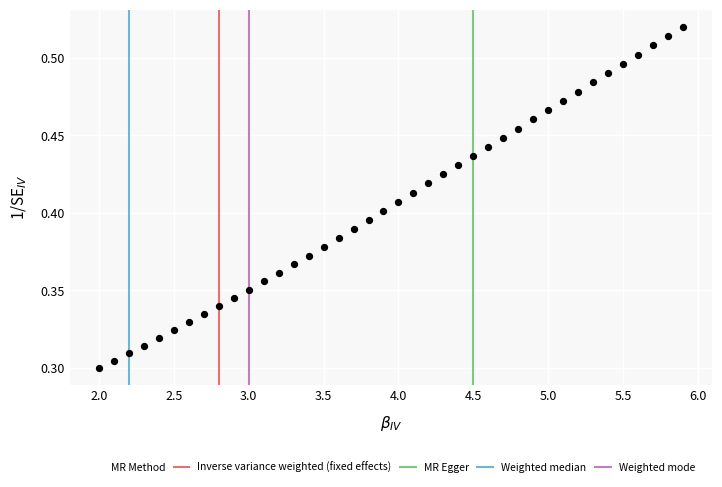

What is the range of X values (max minus min)?

3.9